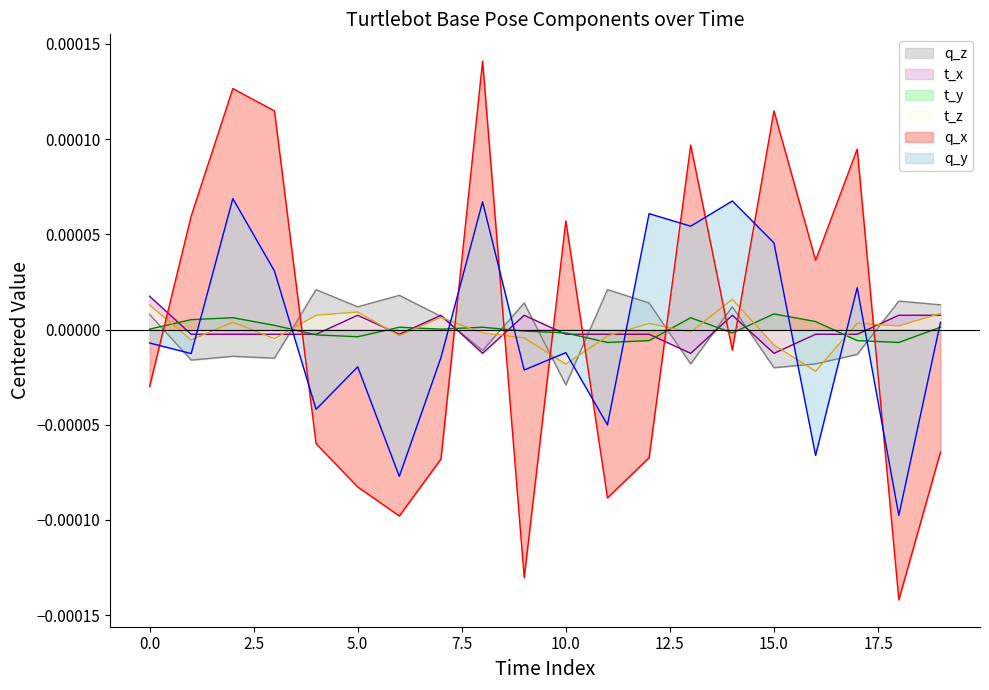

True or false: q_x (line) has more than 1 points higher than both neighbors.

True